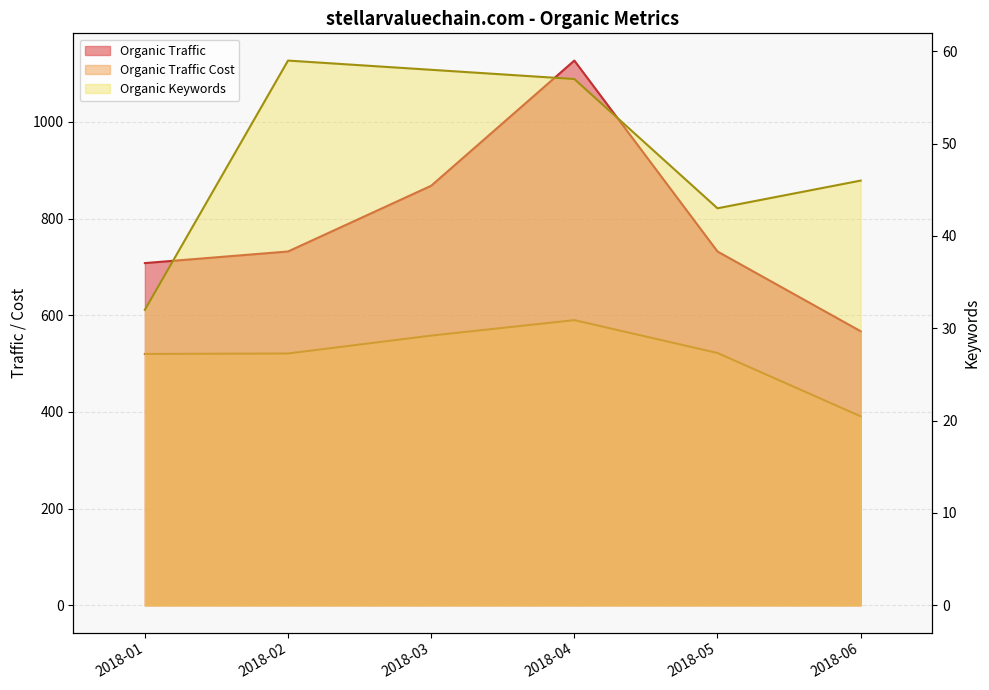

What is the minimum value shown in the chart?

32